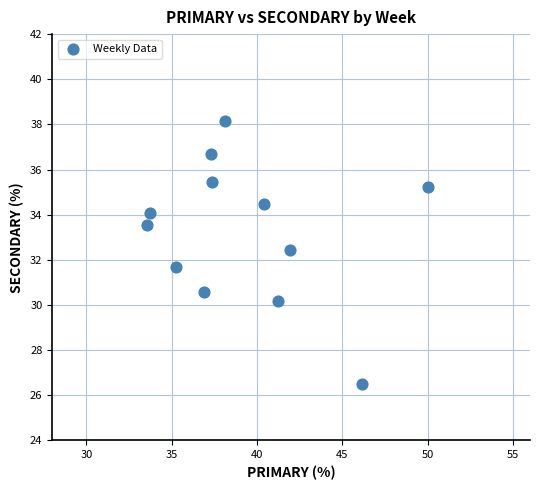

What is the range of X values (max minus min)?

16.5